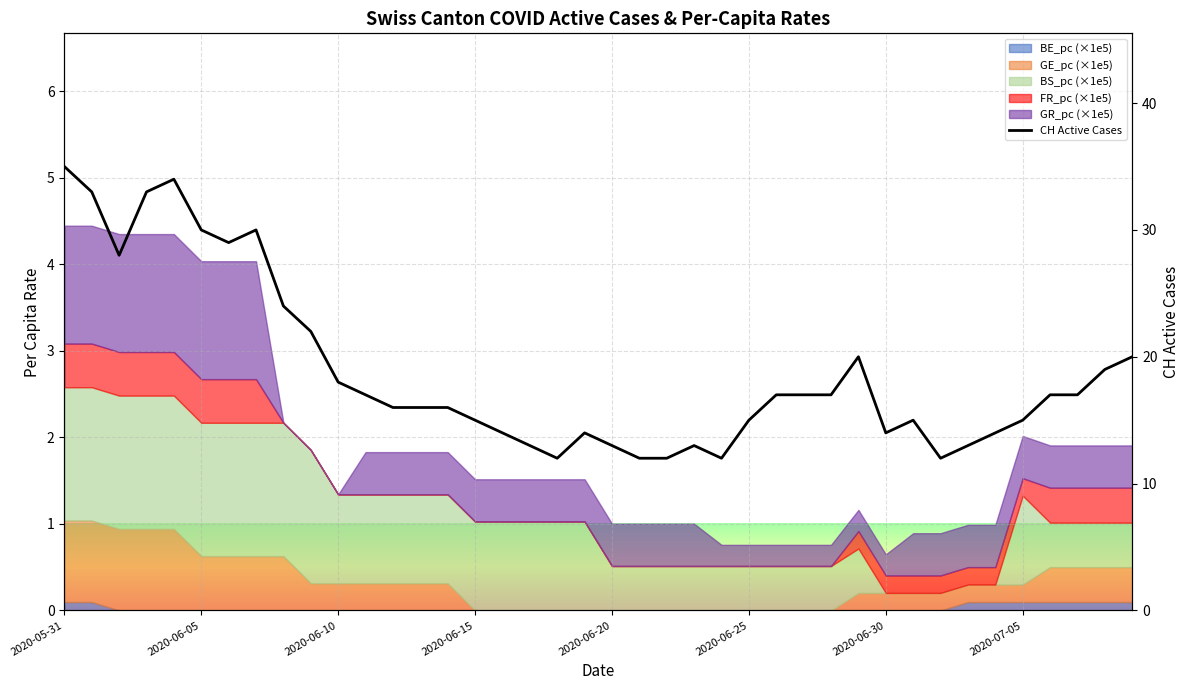

How many points are higher than both their immediate neighbors (excluding endpoints)?

6